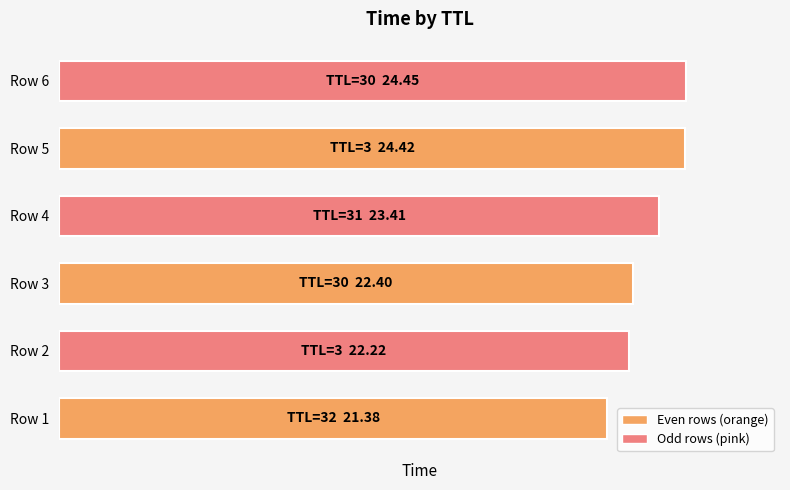

Does the chart contain any negative values?

No